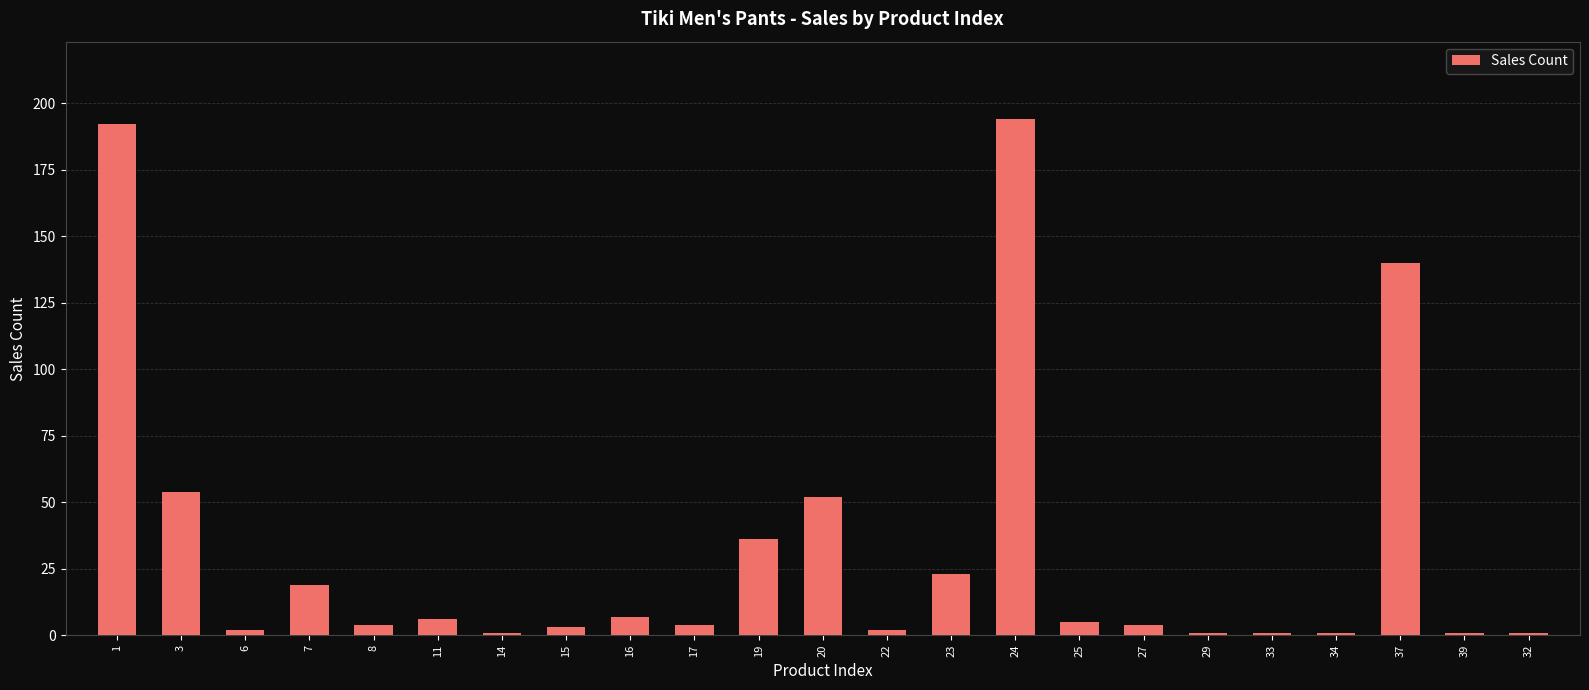

What is the sum of all values?

753